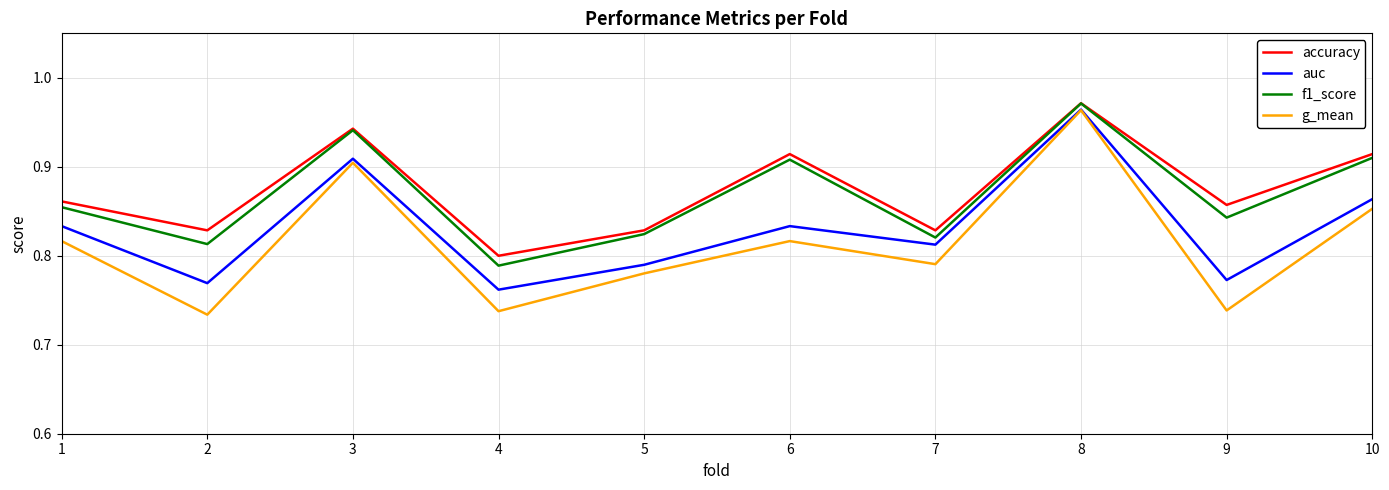

What is the total value across all series at 1?

3.4